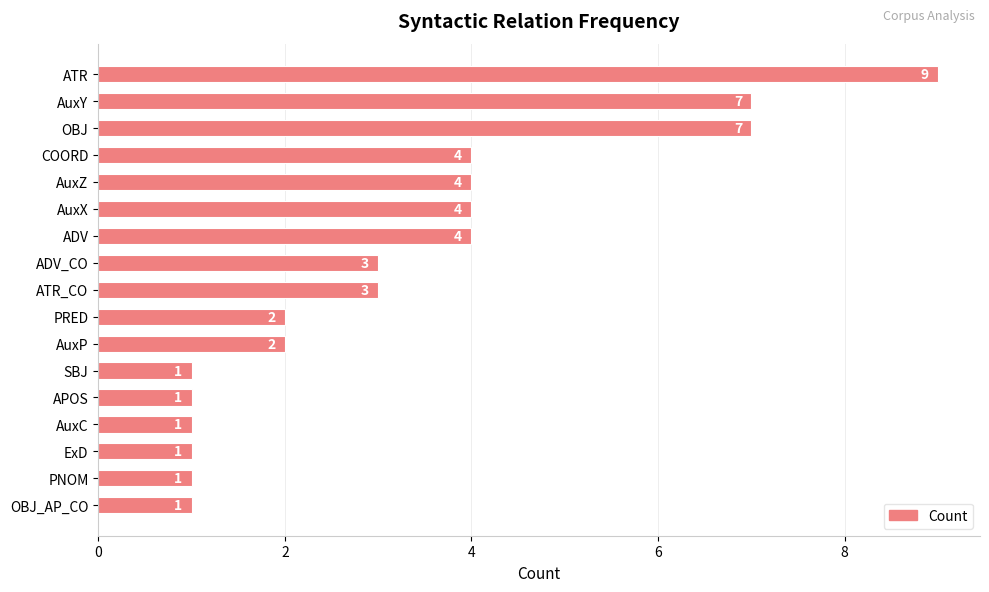

Reading top to bottom, transcribe all the data shown in this chart.

9	7	7	4	4	4	4	3	3	2	2	1	1	1	1	1	1